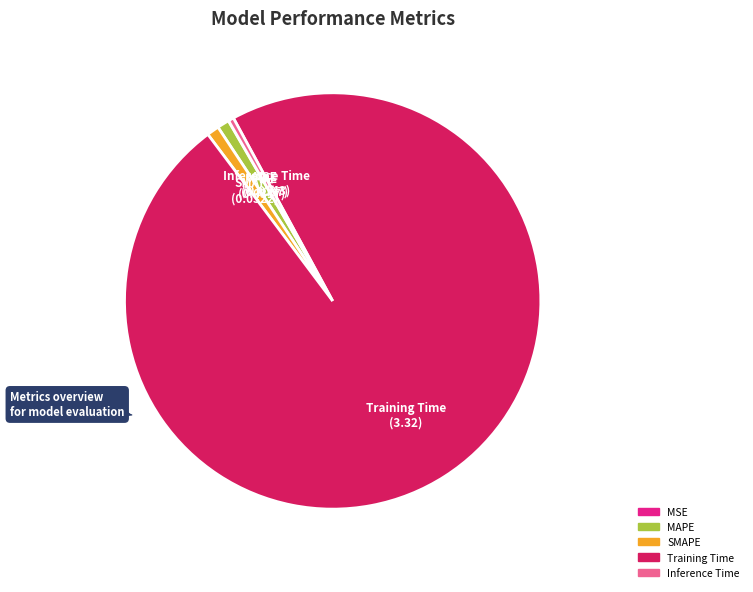

Which has a higher value, Training Time or SMAPE?

Training Time